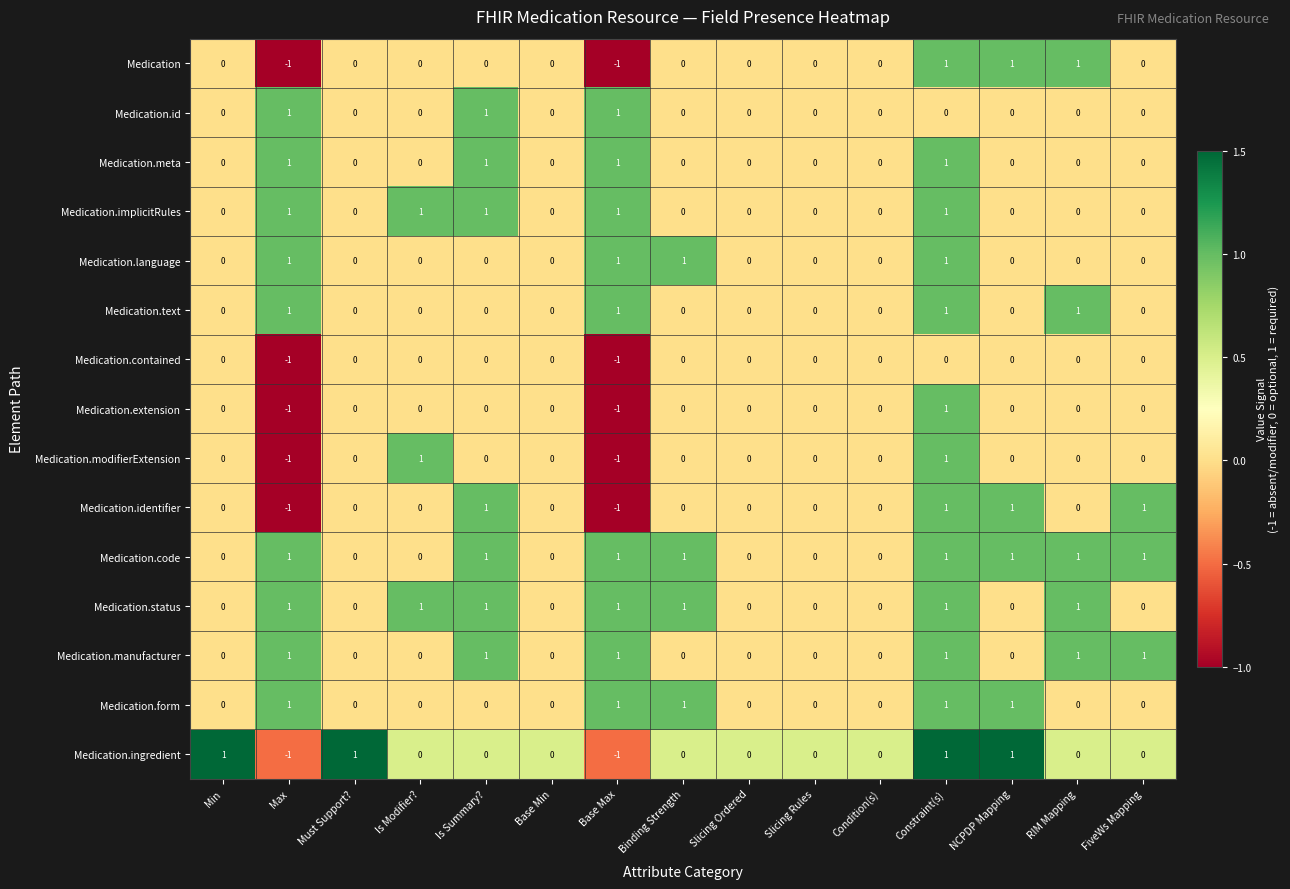

What is the difference between the highest and lowest values at Is Summary??

1